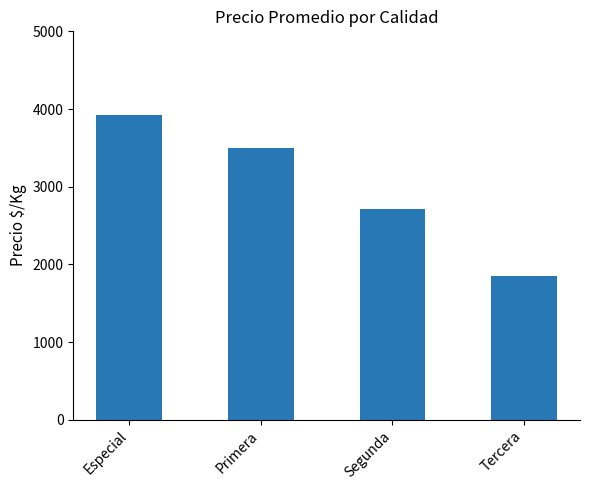

How many bars are there in total?

4